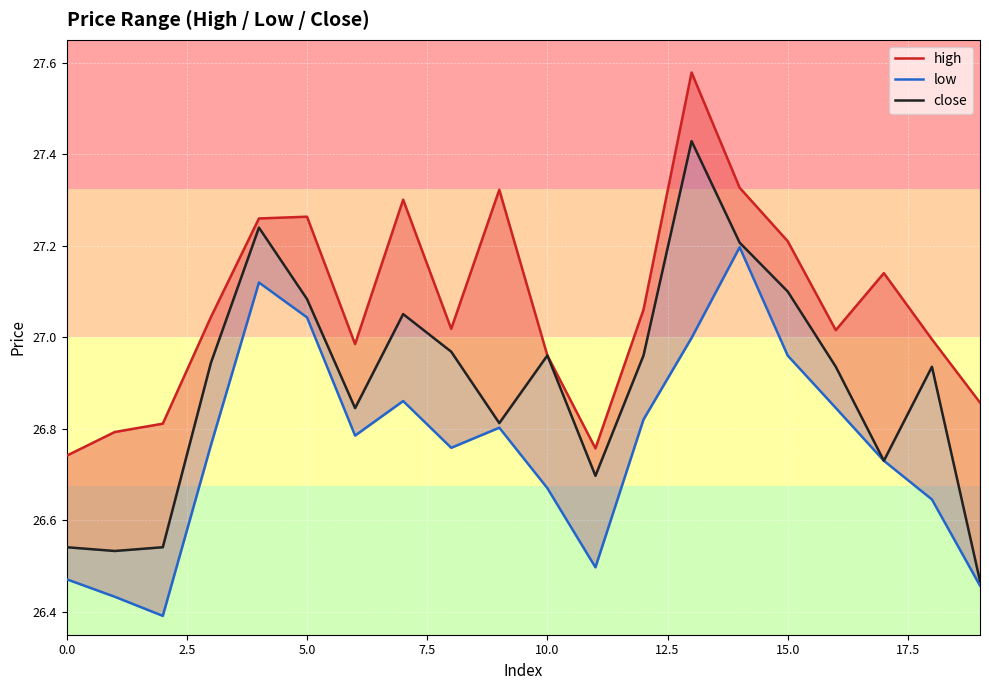

Reading left to right, list all the values displayed in this chart.

high: 26.7	26.8	26.8	27.0	27.3	27.3	27.0	27.3	27.0	27.3	27.0	26.8	27.1	27.6	27.3	27.2	27.0	27.1	27.0	26.9
low: 26.5	26.4	26.4	26.8	27.1	27.0	26.8	26.9	26.8	26.8	26.7	26.5	26.8	27.0	27.2	27.0	26.8	26.7	26.6	26.5
close: 26.5	26.5	26.5	26.9	27.2	27.1	26.8	27.1	27.0	26.8	27.0	26.7	27.0	27.4	27.2	27.1	26.9	26.7	26.9	26.5